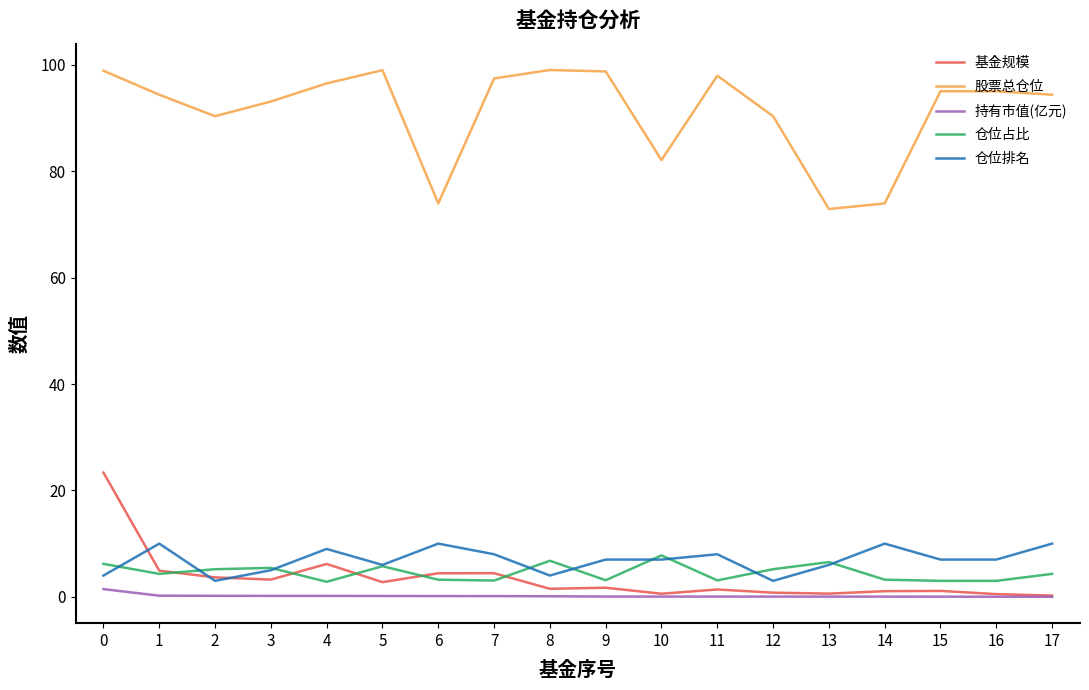

The value of 股票总仓位 at 16 is 143.5. True or false?

False